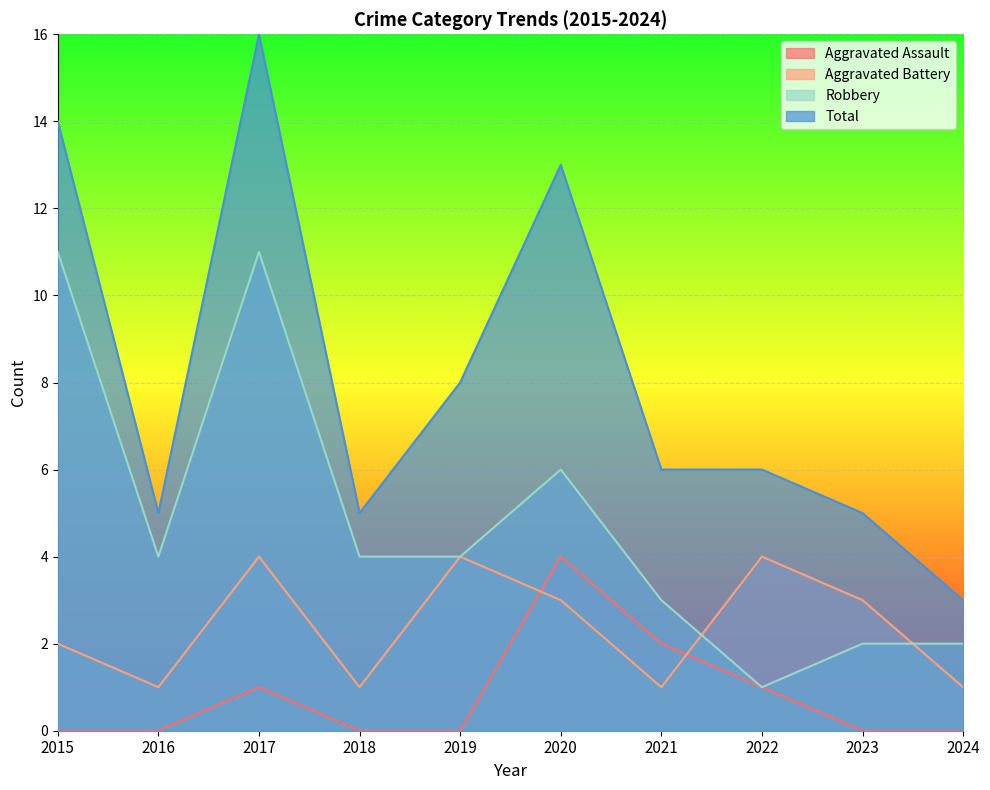

List the series in order of their overall mean, lowest first.

Aggravated Assault, Aggravated Battery, Robbery, Total